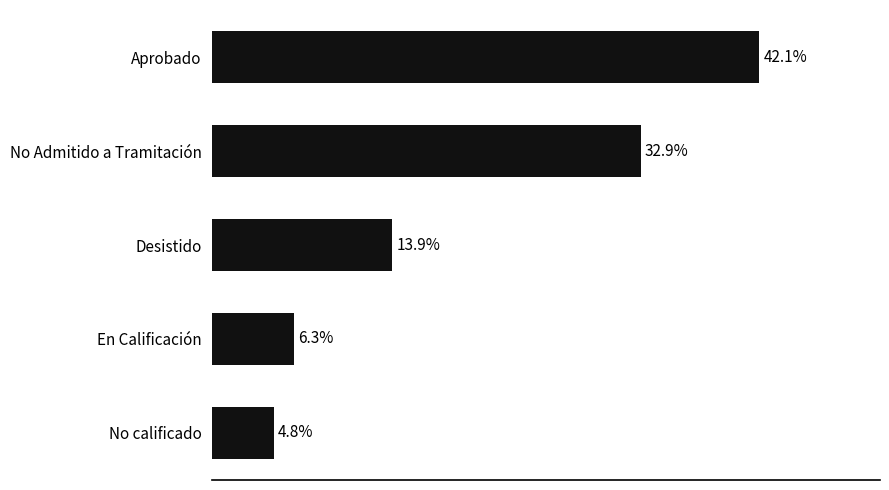

Between Desistido and No calificado, which is larger?

Desistido